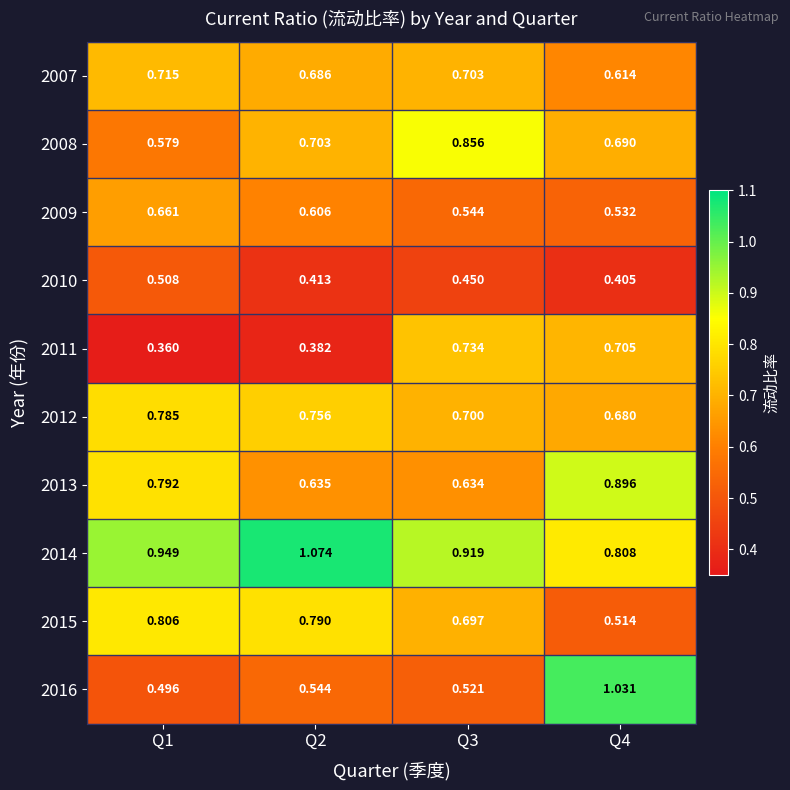

Is the value of 2007 at Q3 greater than the value of 2008 at Q3?

No